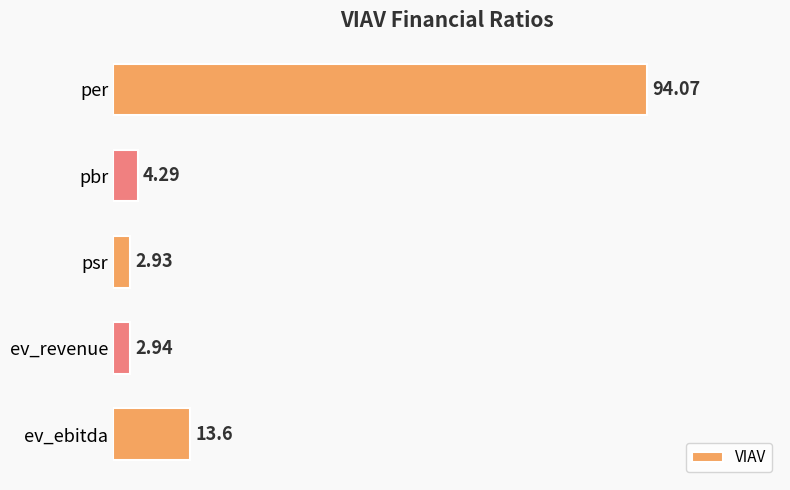

Does the chart contain stacked bars?

No